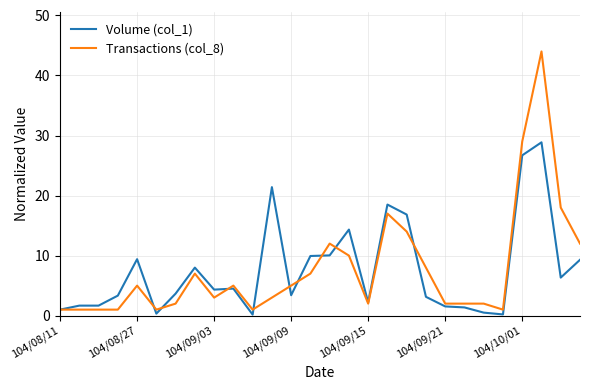

Which series has the largest range (max minus min)?

Transactions (col_8)